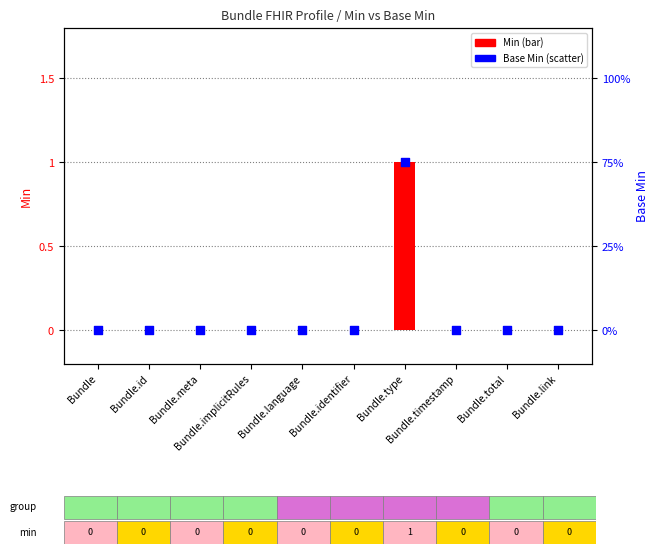

Which series has the widest spread of Y values?

Min